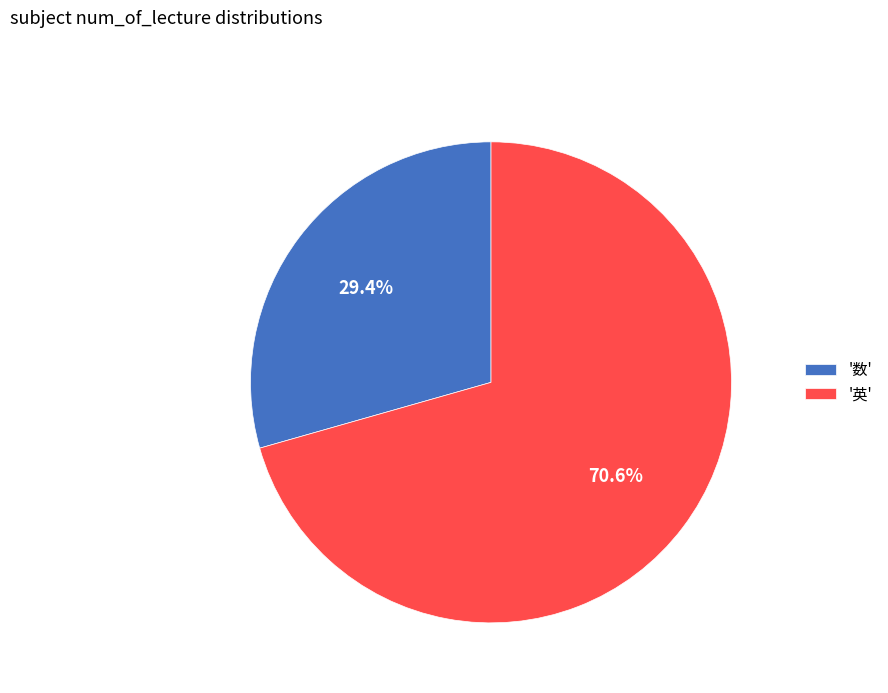

Combined, do '数' and '英' account for over 50%?

Yes